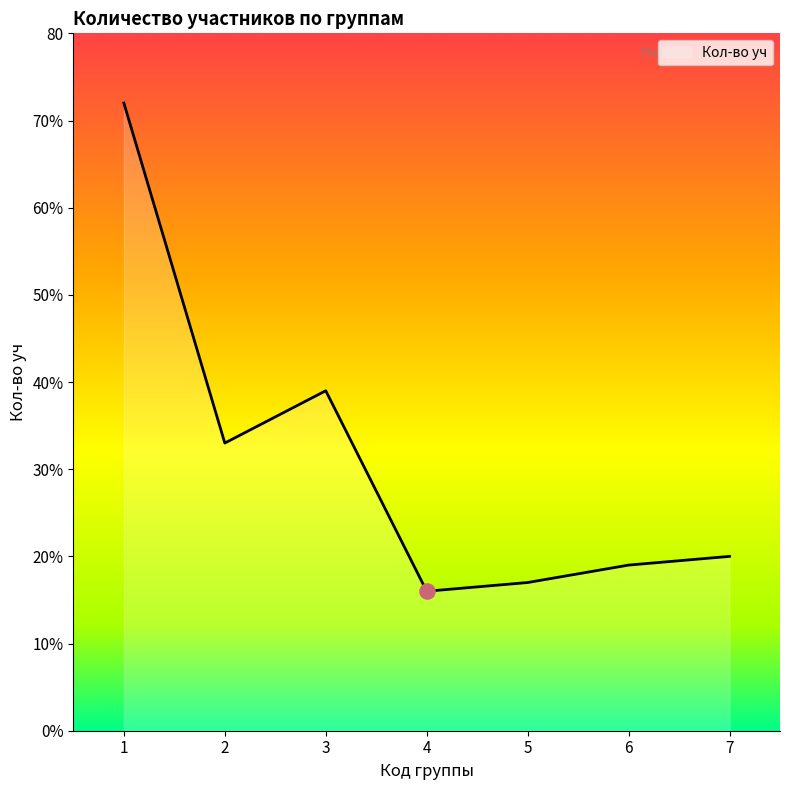

What is the change in value from 1 to 6?

-53